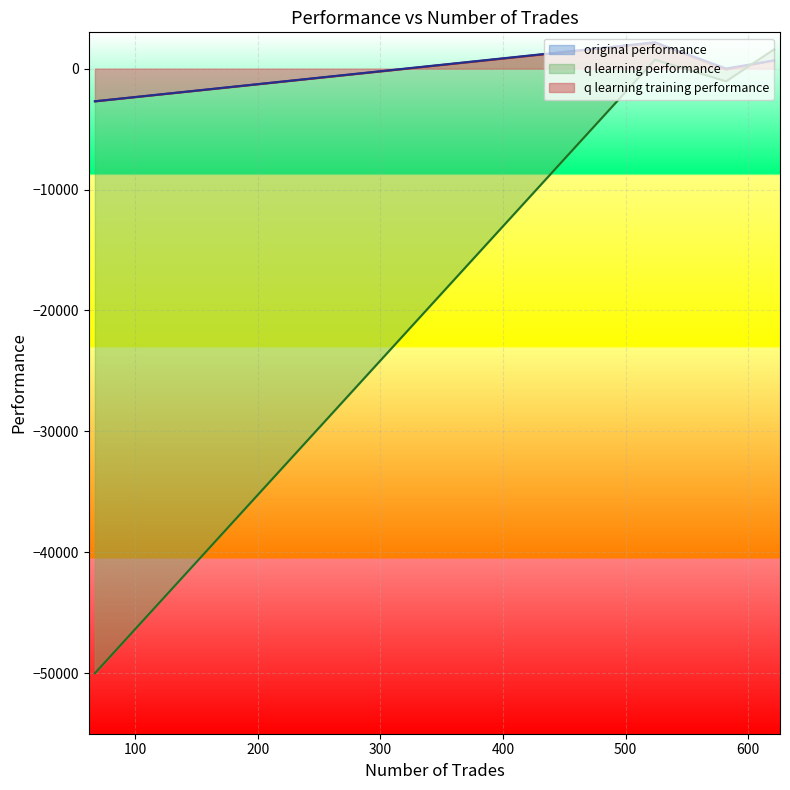

What is the difference between the highest and lowest values at 67?

47298.9